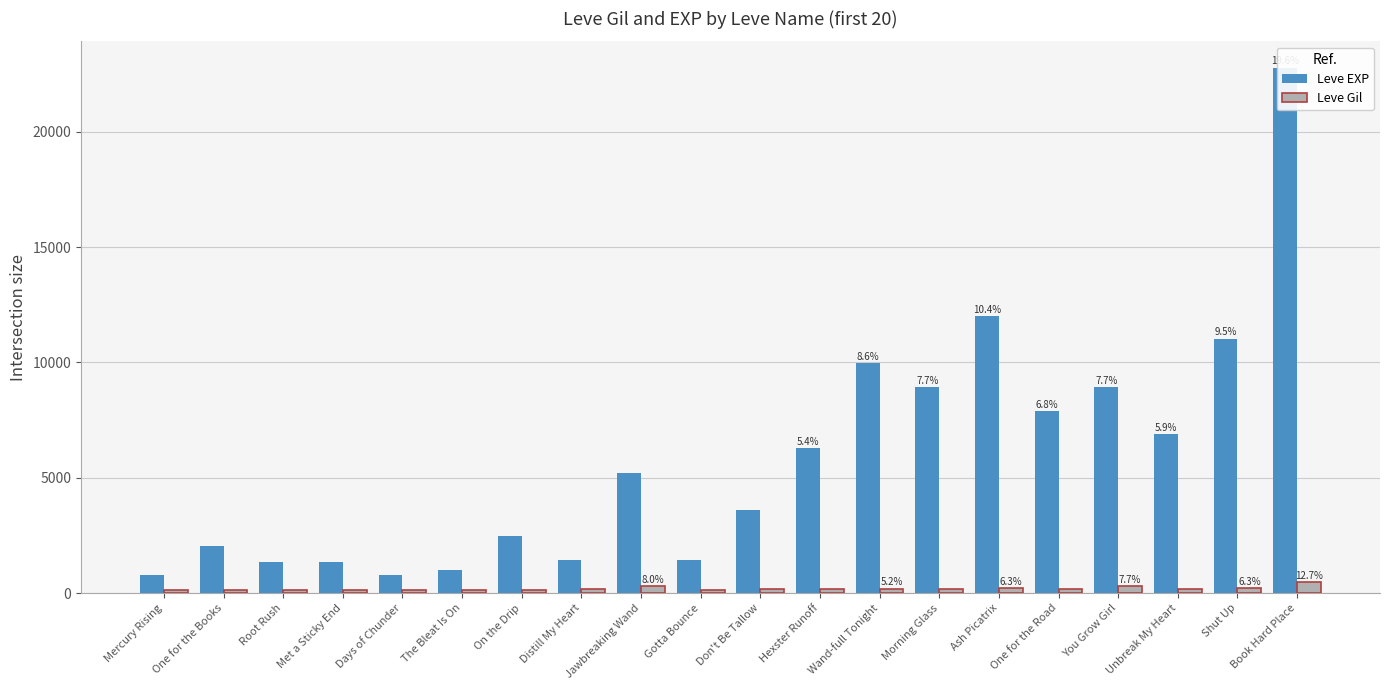

At which label does Leve Gil reach its minimum?

Days of Chunder